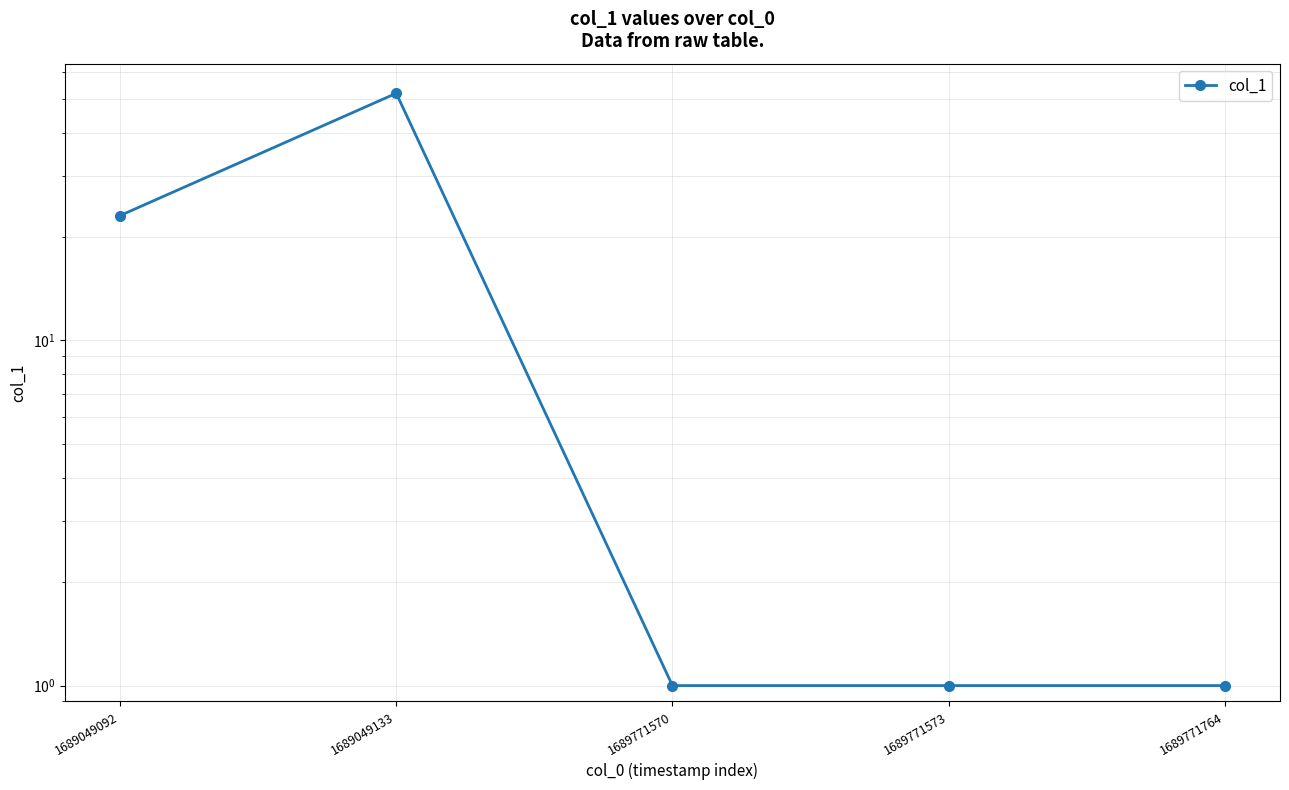

What is the value of the 5th point from the left?

1